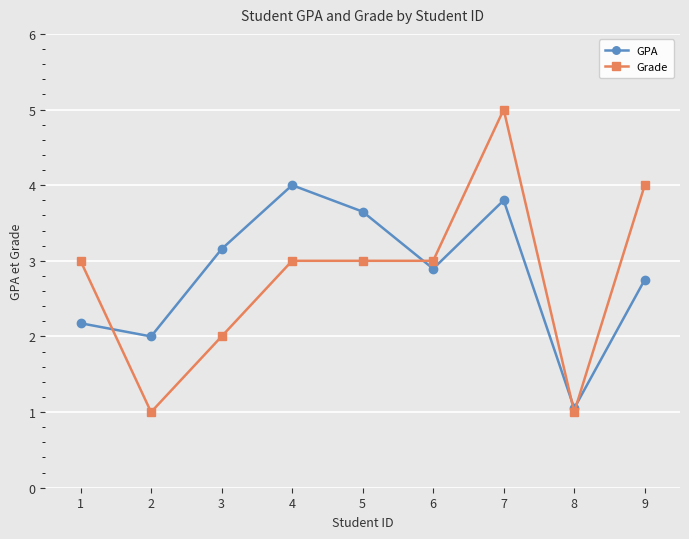

What is the value of the Grade point at the 1st from the left?

3.0